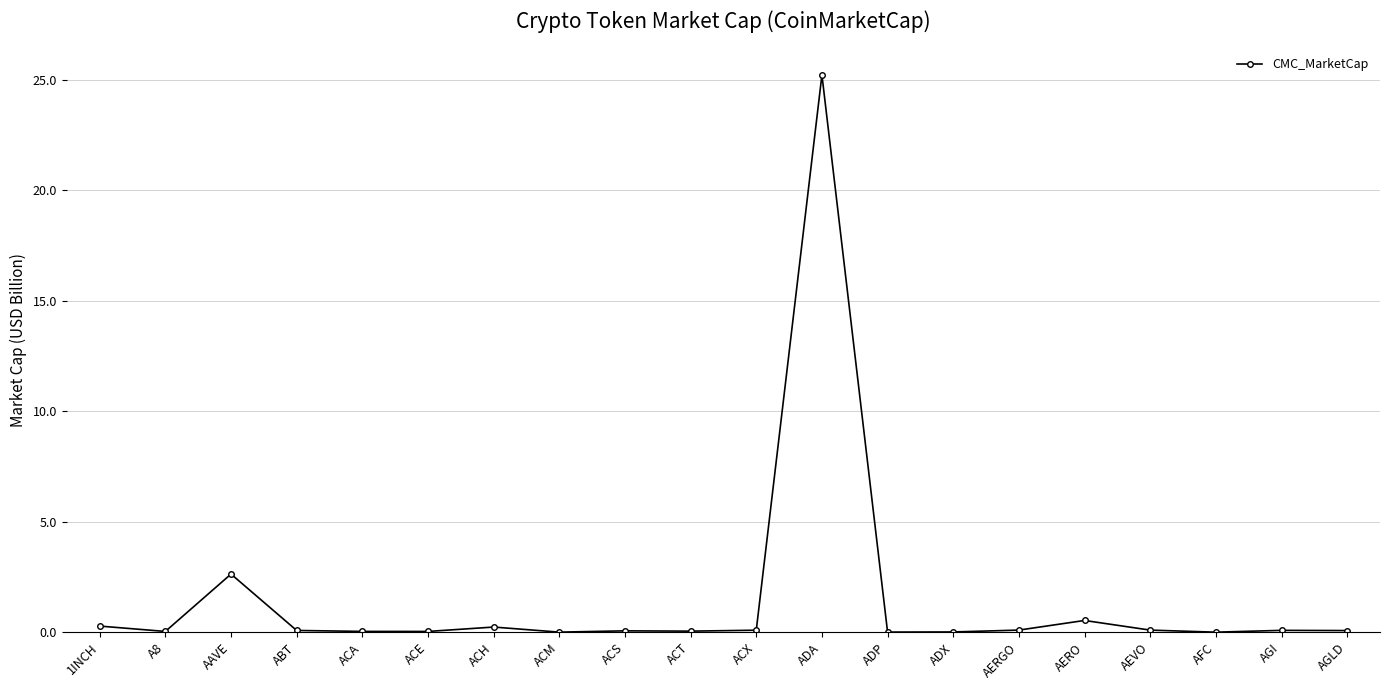

What position from the left is AGI?

19